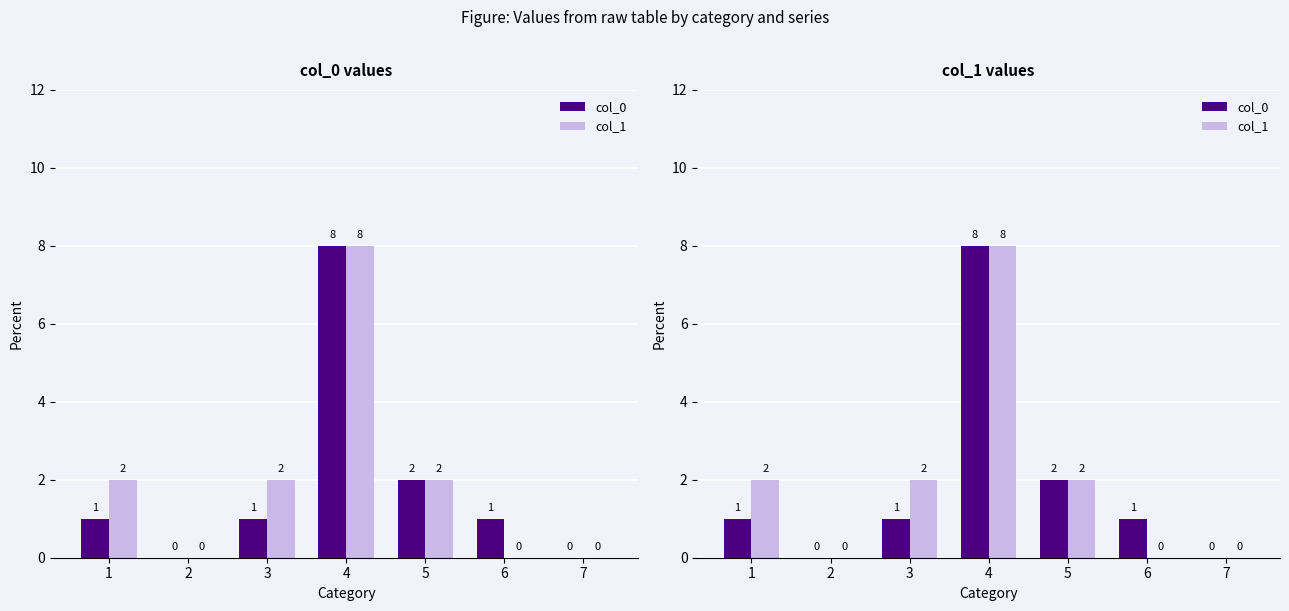

What value does the col_0 series have at 3?

1